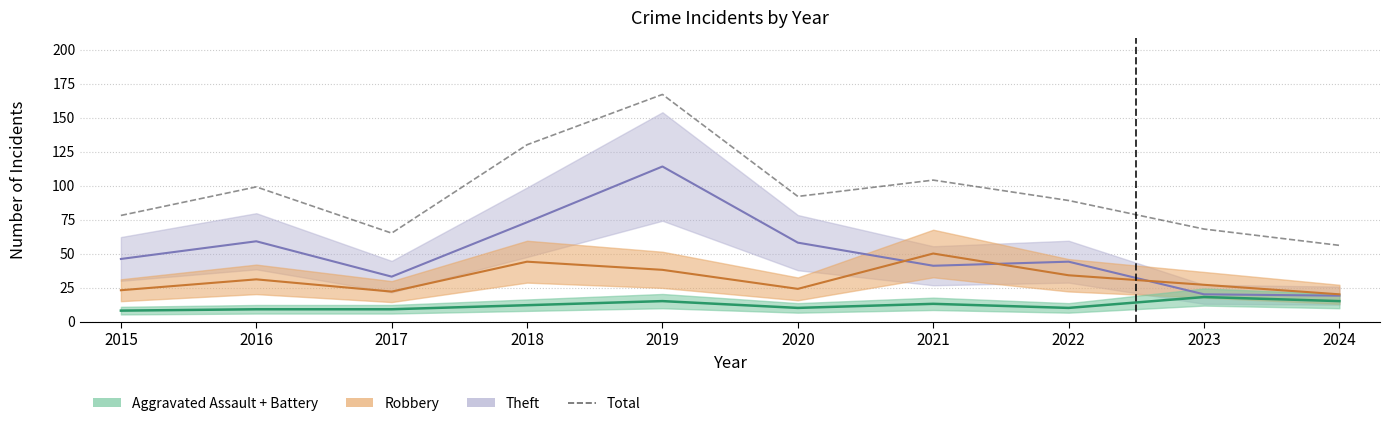

What is the difference between the maximum and minimum values?

111